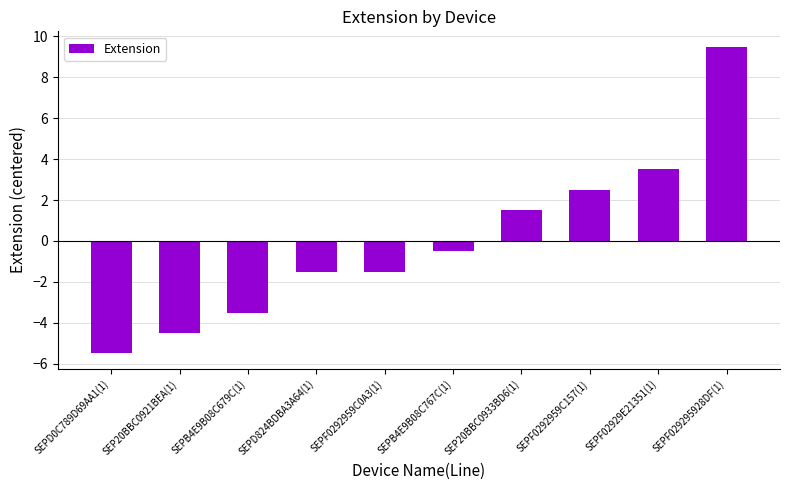

Reading right to left, list all the values displayed in this chart.

9.5	3.5	2.5	1.5	-0.5	-1.5	-1.5	-3.5	-4.5	-5.5